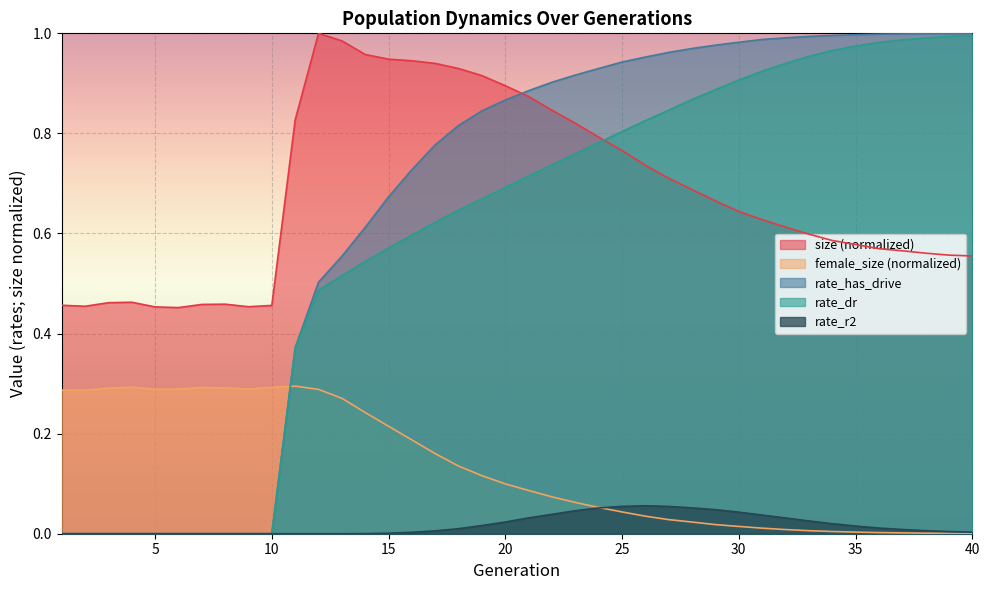

What is the spread (max minus min) of values at 2?

0.5